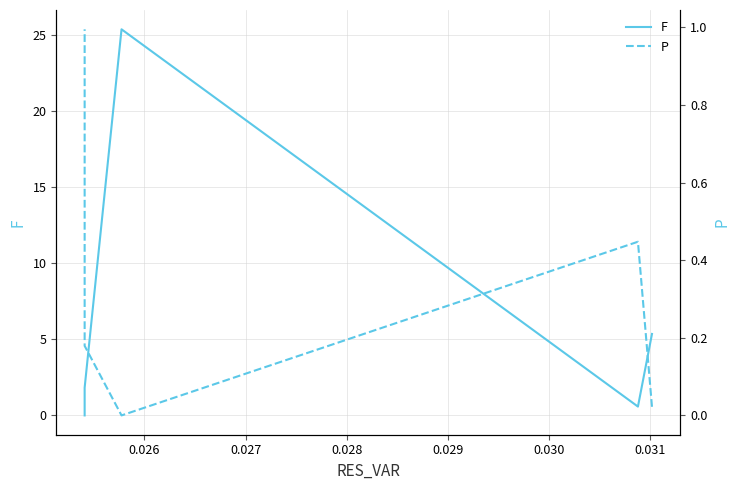

What are all the series names shown in the legend?

F, P